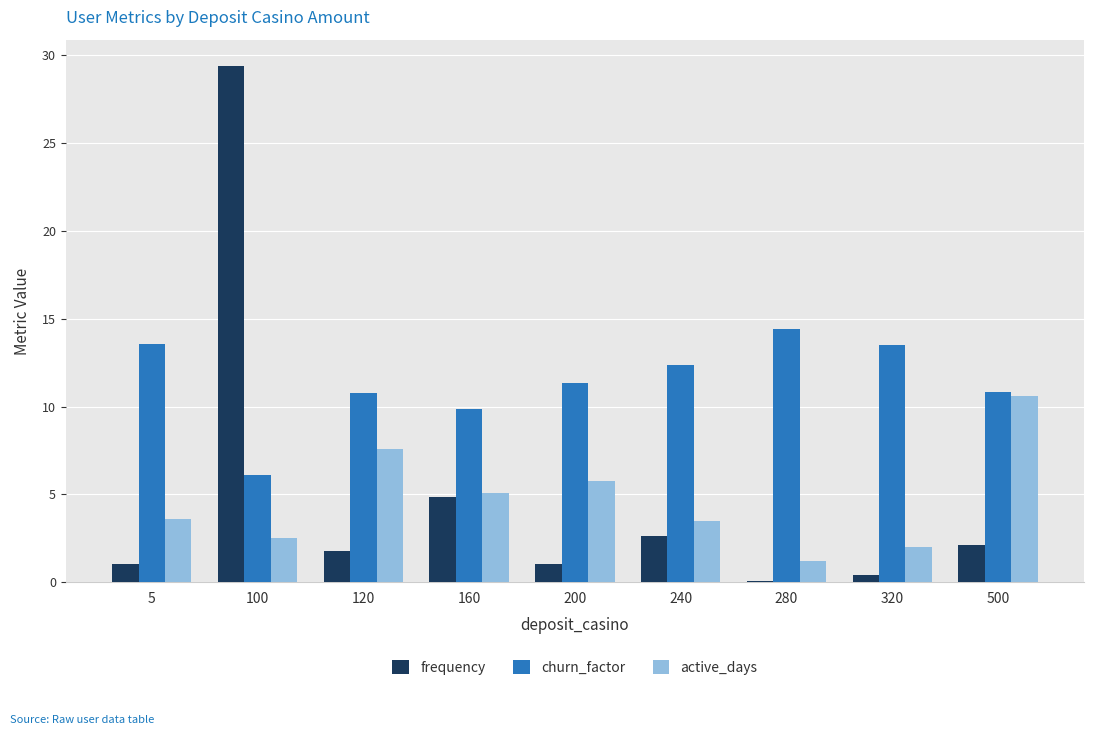

Is the value of churn_factor at 160 greater than the value of active_days at 120?

Yes